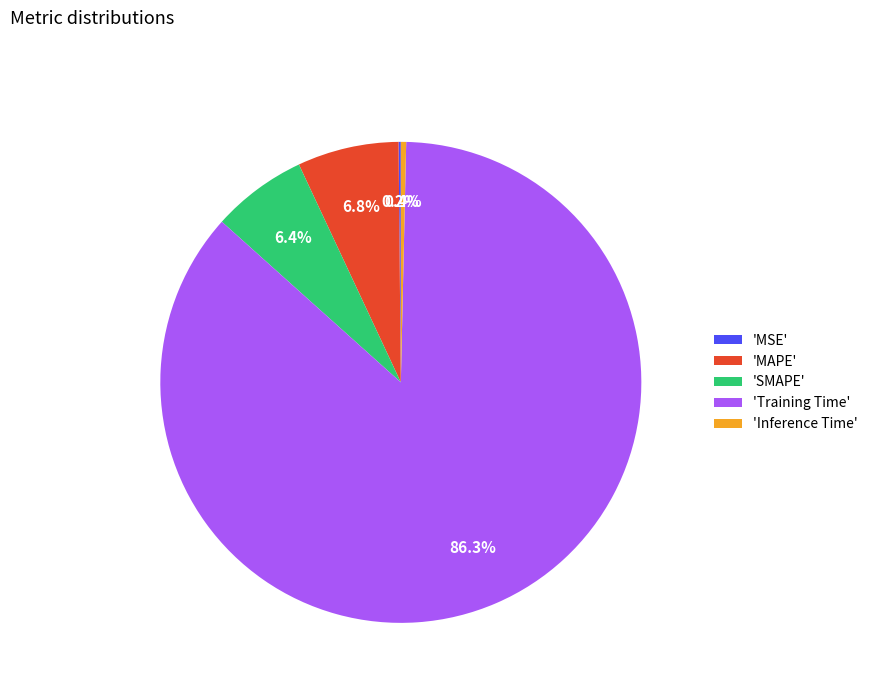

Combined, do 'Inference Time' and 'SMAPE' account for over 50%?

No